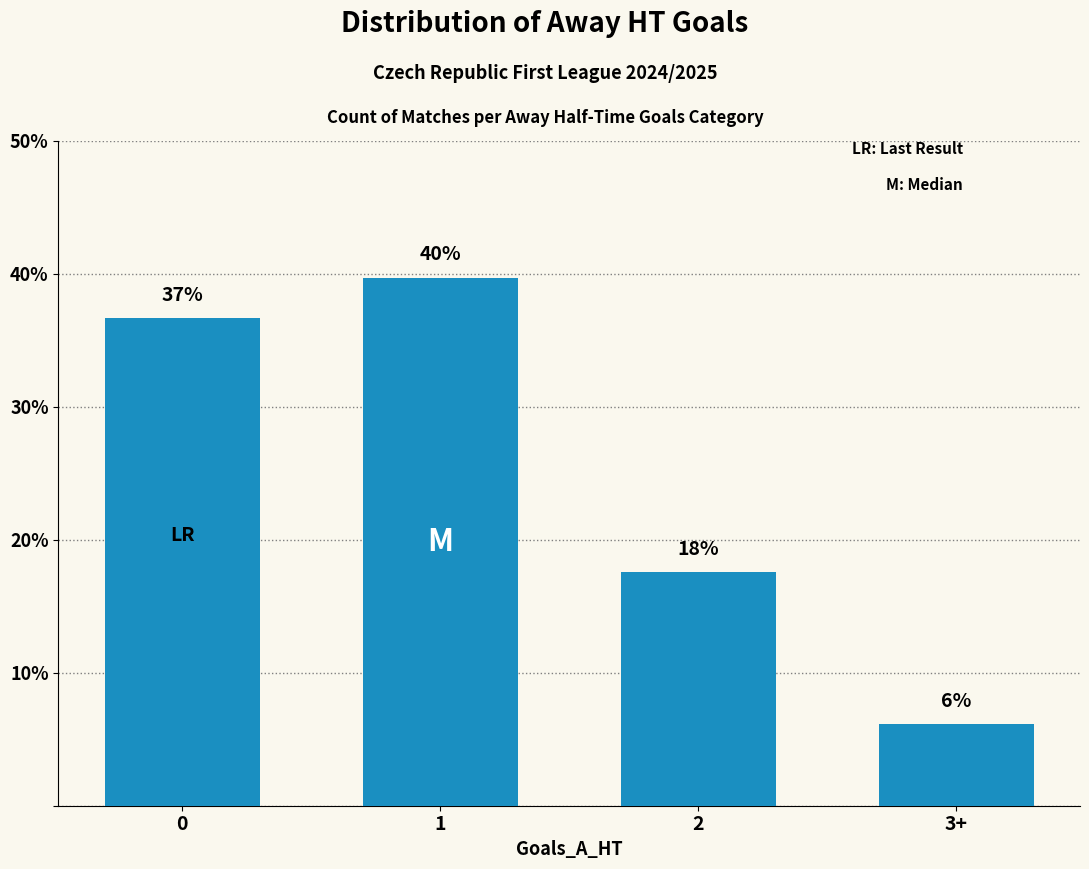

Are the bars horizontal?

No